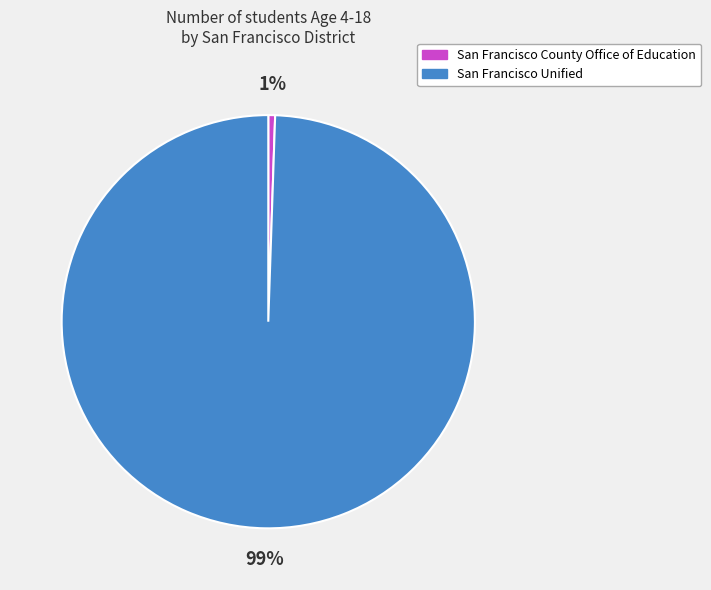

To the nearest percent, what is the average slice percentage?

50%